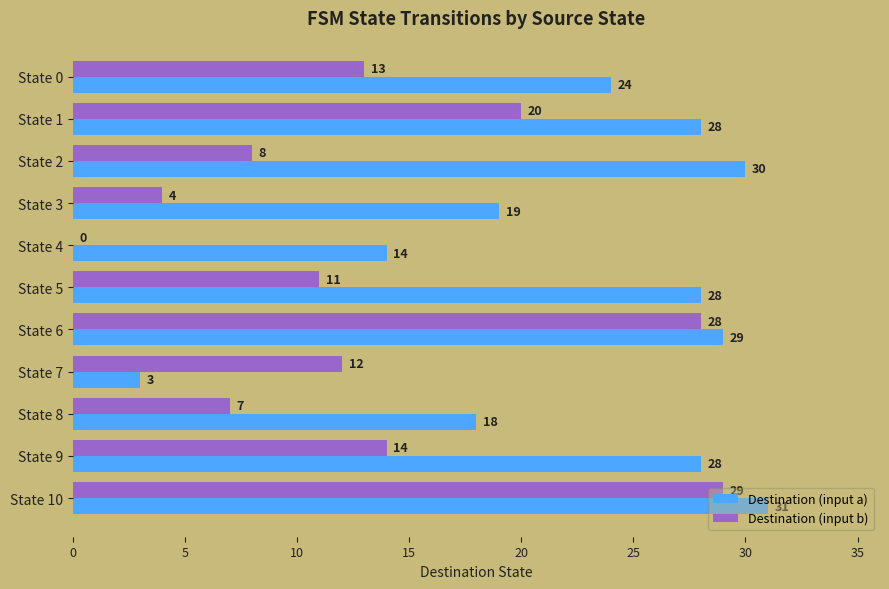

True or false: Destination (input b) has a value of 6 at State 7.

False